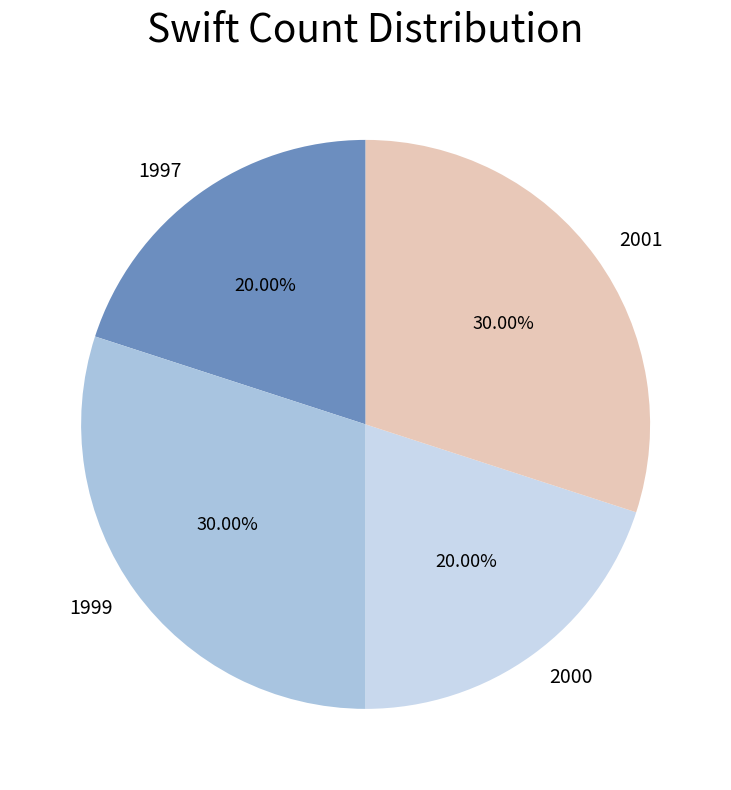

True or false: 1999 accounts for 30% of the total.

True